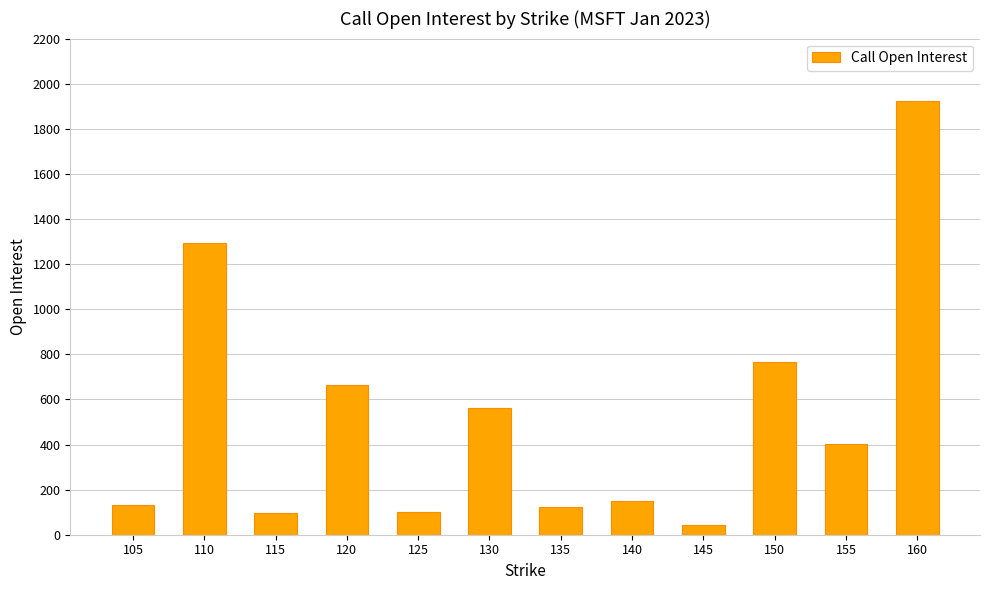

Which has a higher value, 125 or 150?

150